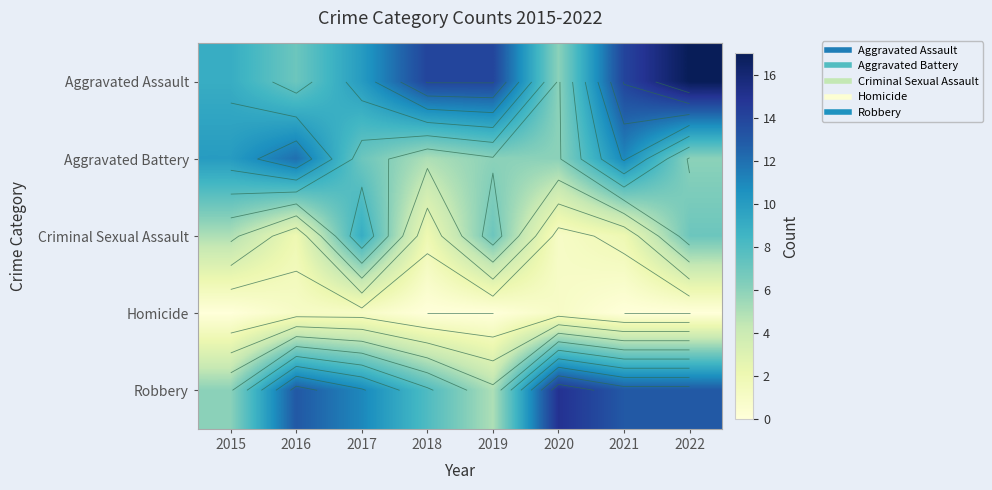

The Criminal Sexual Assault series shows 5 at 2017. True or false?

False